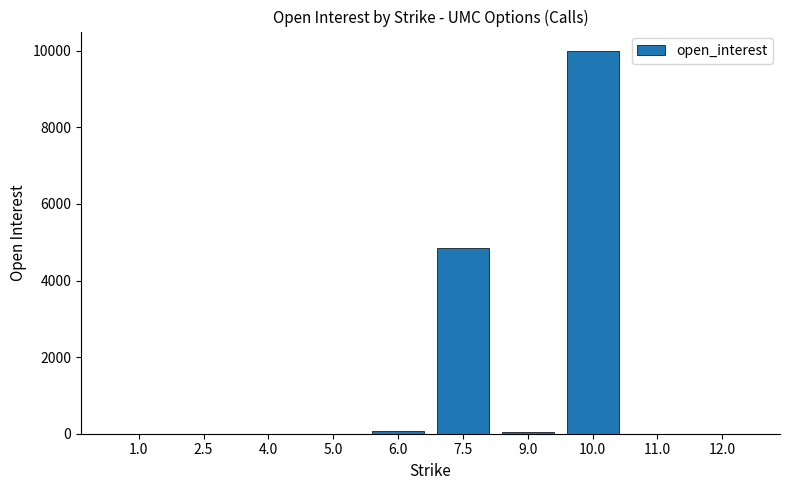

The chart shows a value of 0 at 12.0. True or false?

True